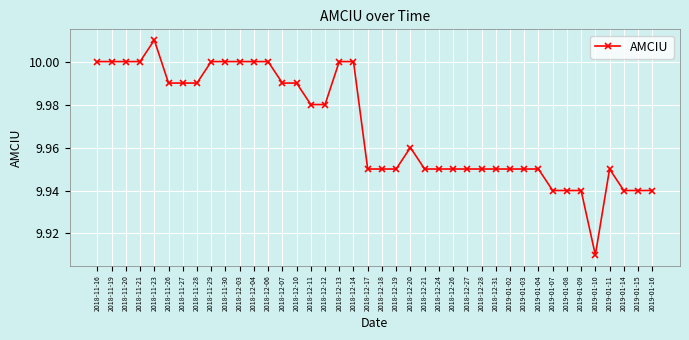

Which label corresponds to the smallest value in the chart?

2019-01-10